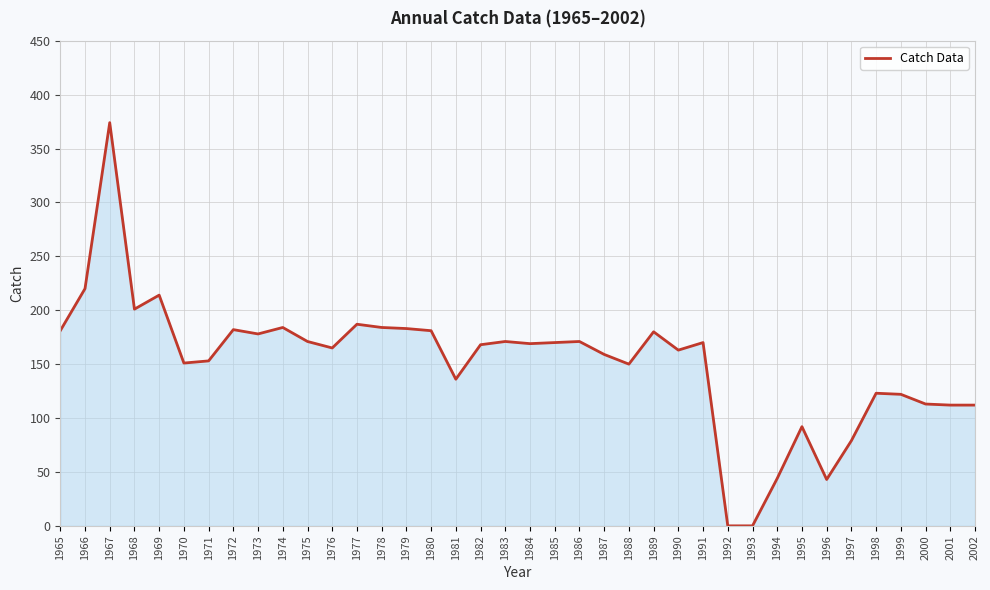

The value at 1984 is 97. True or false?

False